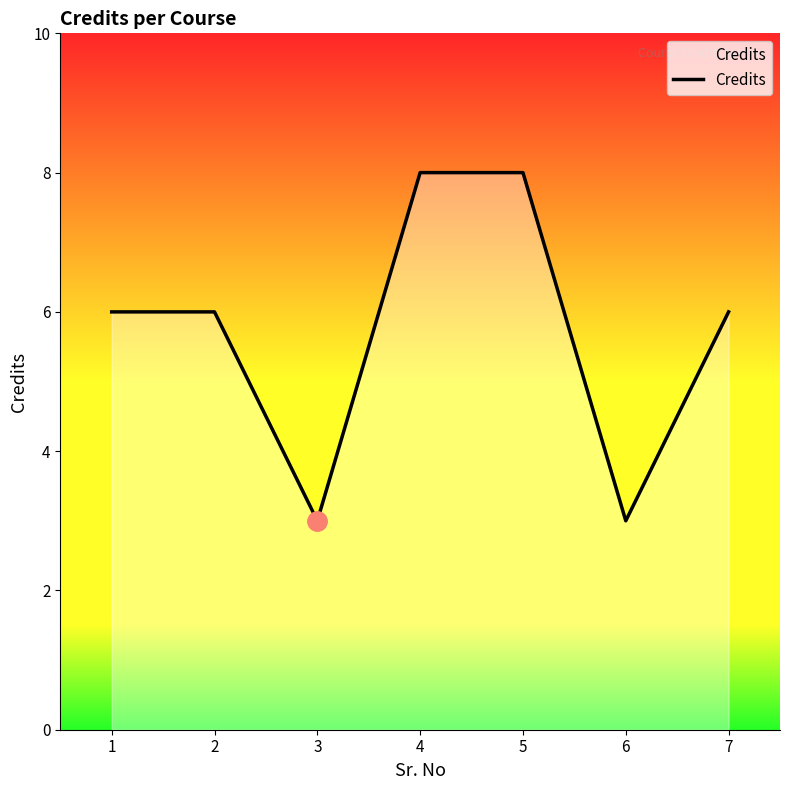

The chart shows a value of 3 at 7. True or false?

False